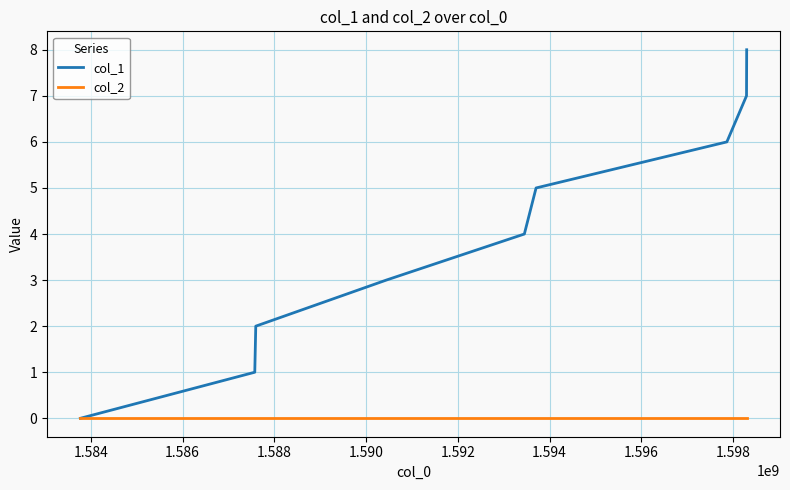

Rank the series by their average value, from highest to lowest.

col_1, col_2